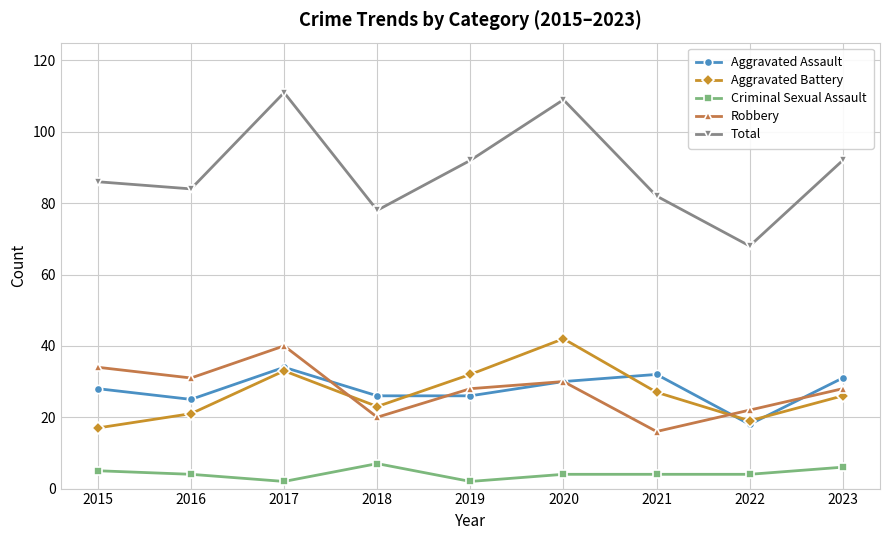

What is the sum of the Total values at 2022 and 2016?

152